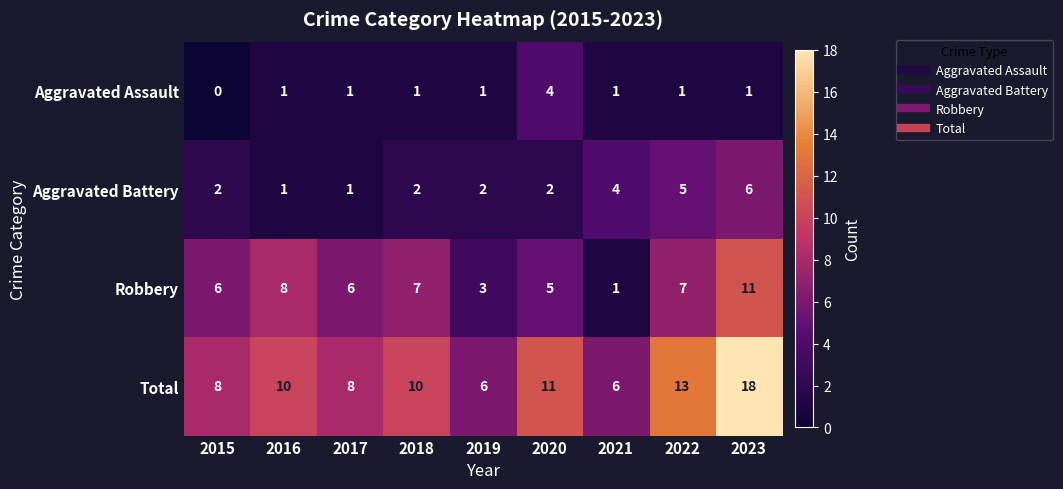

Which series has the largest range (max minus min)?

Total